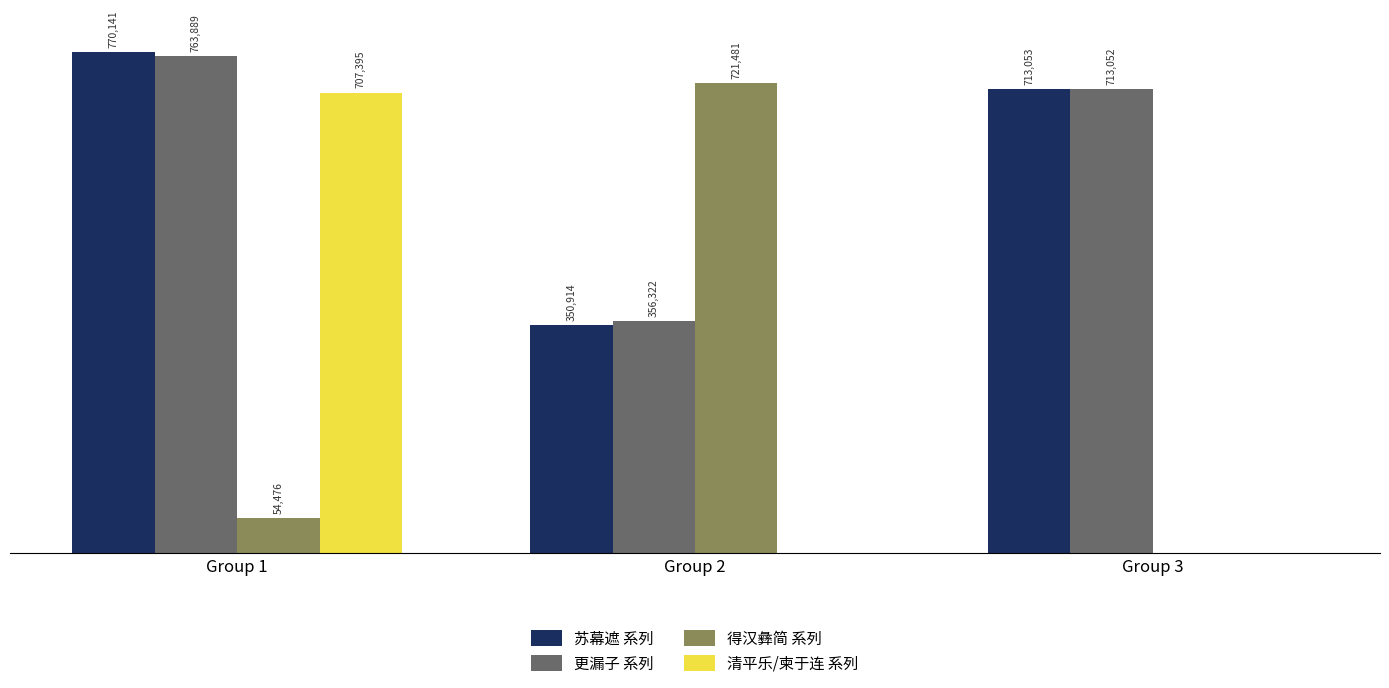

What are all the series names shown in the legend?

苏幕遮 系列, 更漏子 系列, 得汉彝简 系列, 清平乐/柬于连 系列